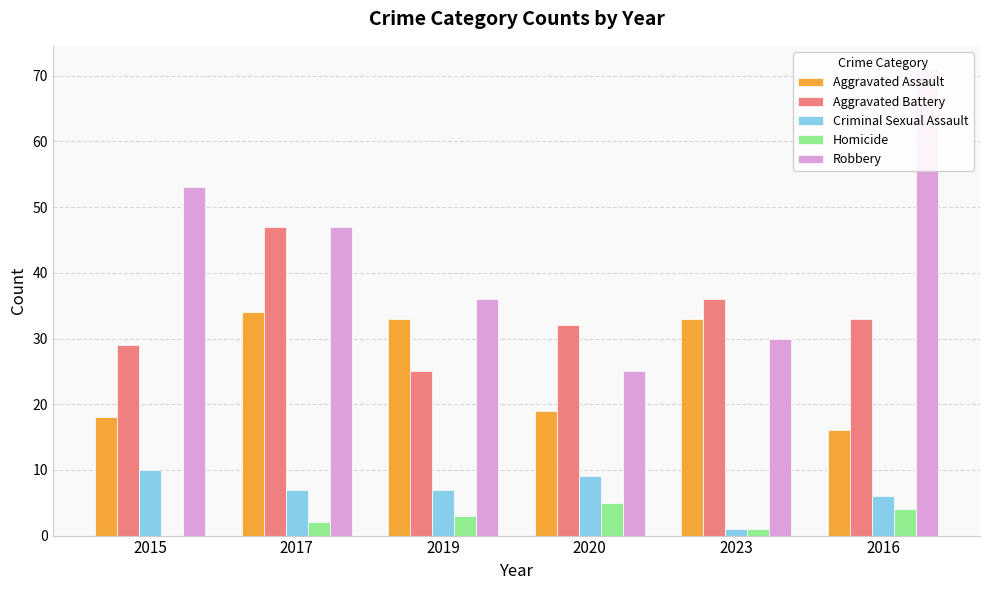

What is the label of the 5th bar from the left?

2023